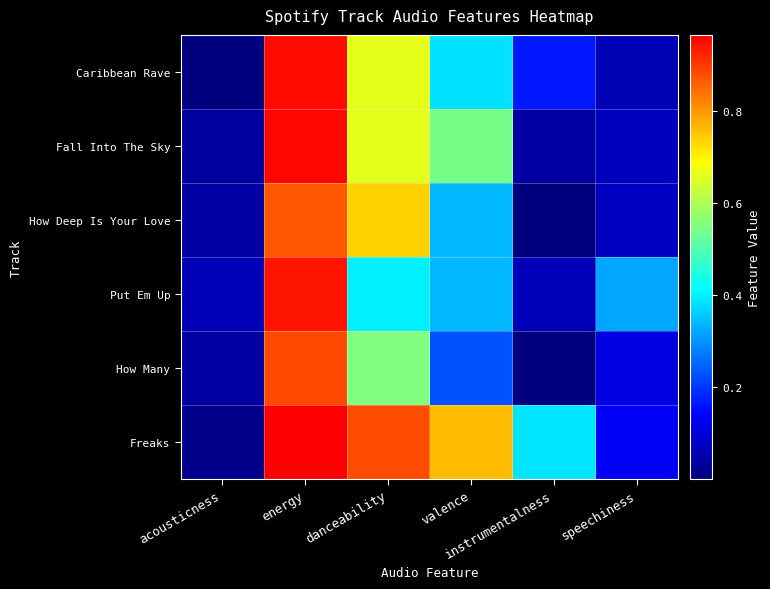

At acousticness, list the series in order from largest to smallest.

Put Em Up, How Many, How Deep Is Your Love, Fall Into The Sky, Freaks, Caribbean Rave